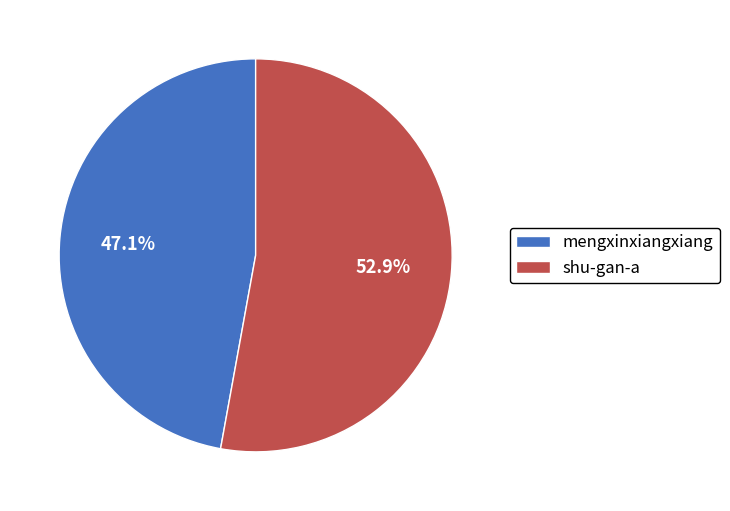

Which category accounts for the majority?

shu-gan-a